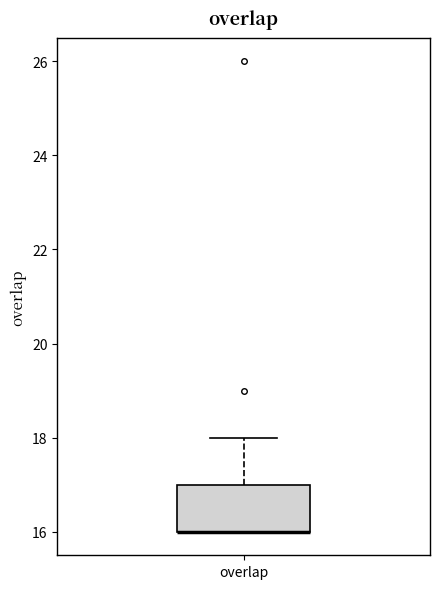

Read this box plot against the y-axis: the position of the median line, the range covered by the box, and the ends of both whiskers. The values are not printed on the chart, so give them approximately, as read against the axis.

median 16 (drawn on the box's lower edge), box 16 to 17, whiskers 16 to 18